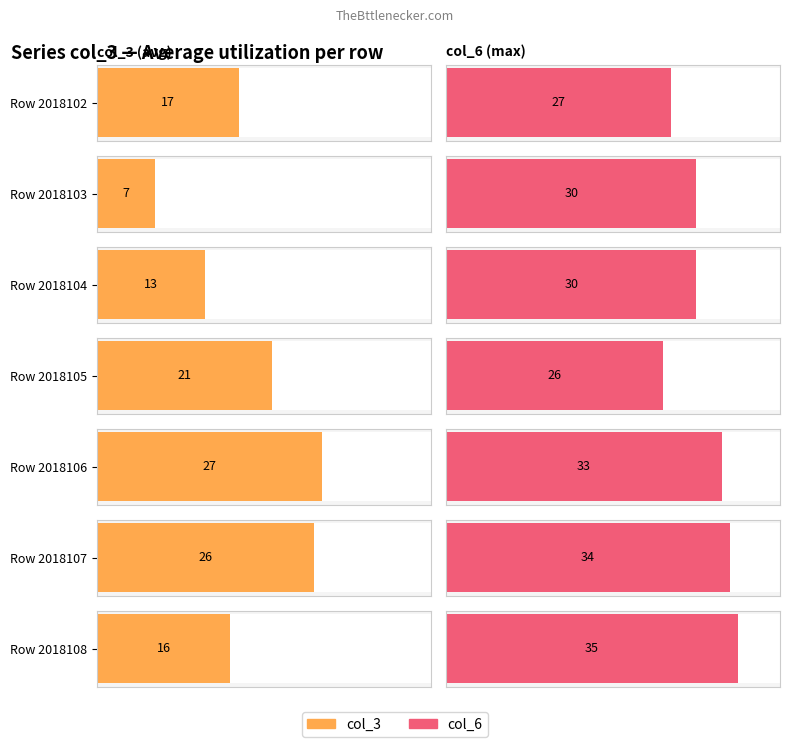

Which series has the widest spread of values?

col_3